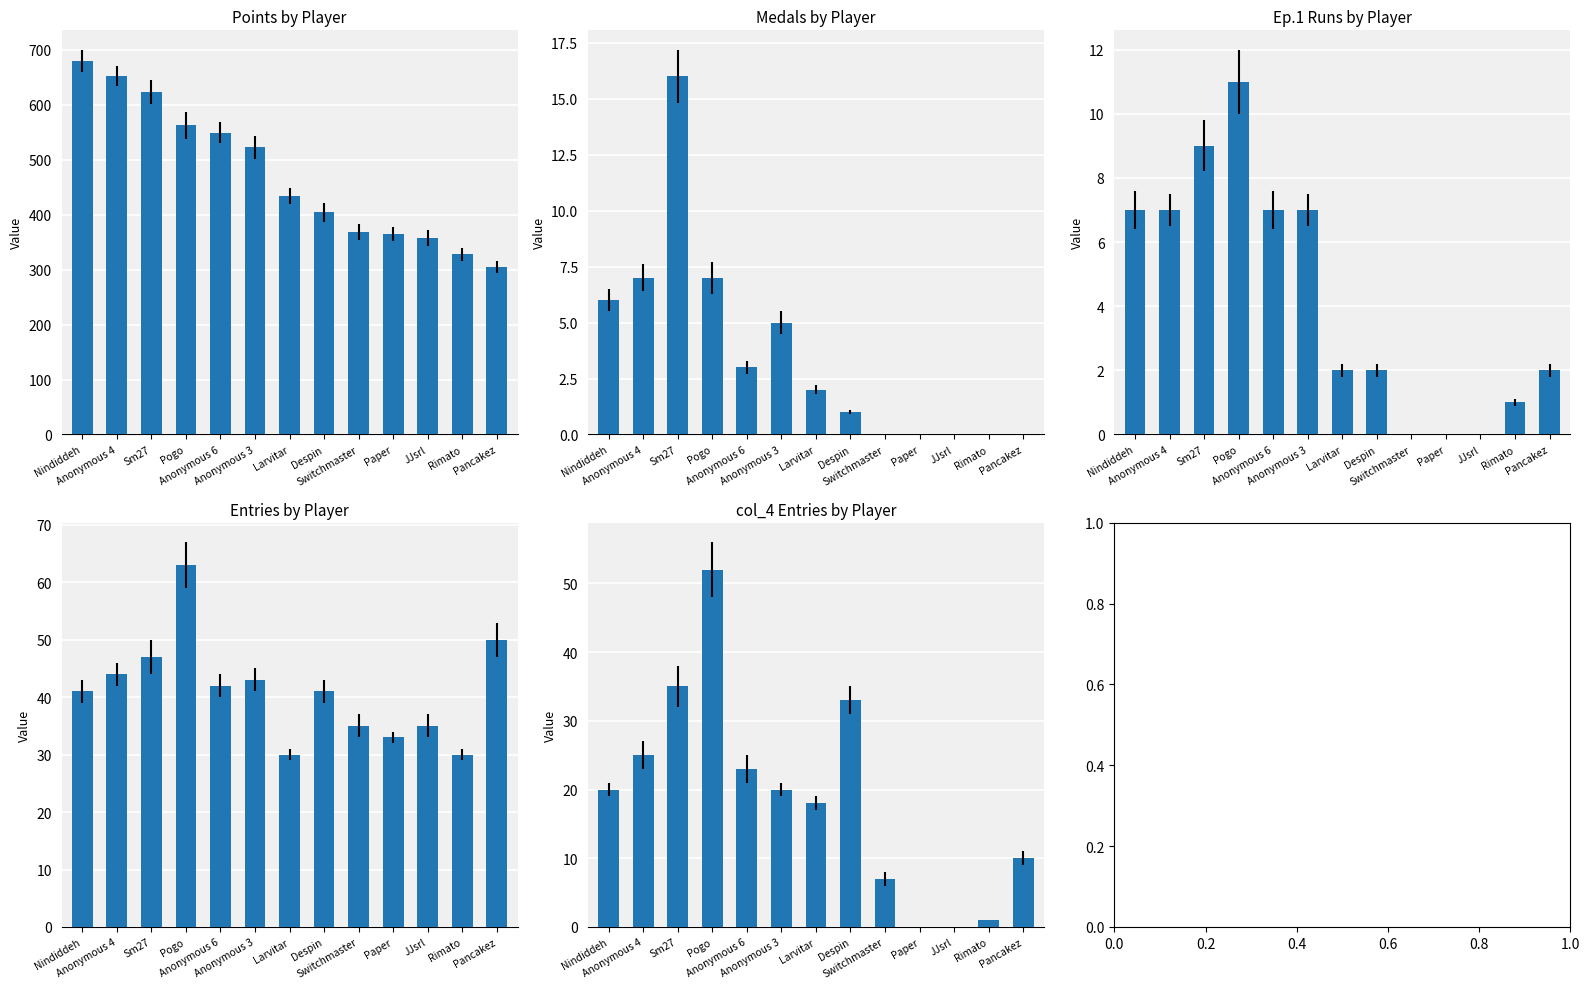

Which series has the largest total across all categories?

Points